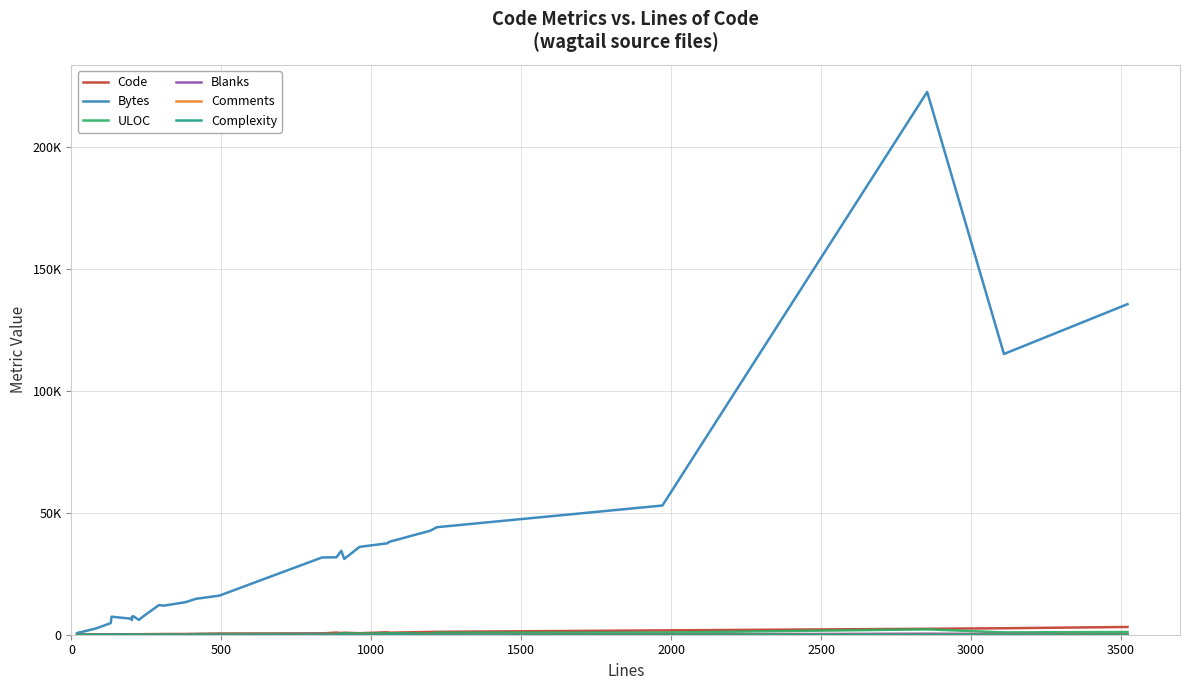

True or false: Code and ULOC intersect in this chart.

False